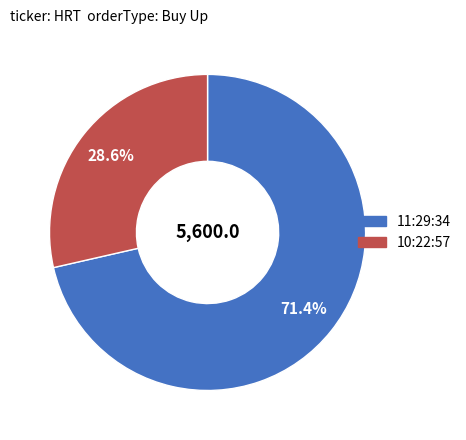

Which slice represents more than half of the pie?

11:29:34